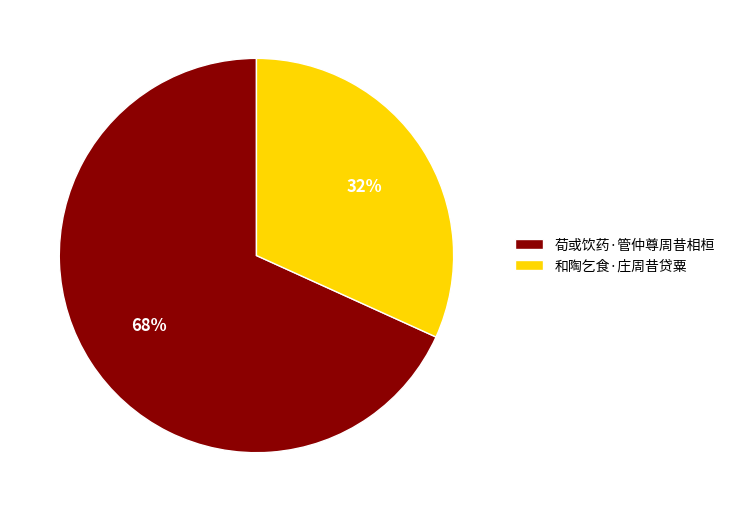

Between 和陶乞食·庄周昔贷粟 and 荀或饮药·管仲尊周昔相桓, which is larger?

荀或饮药·管仲尊周昔相桓